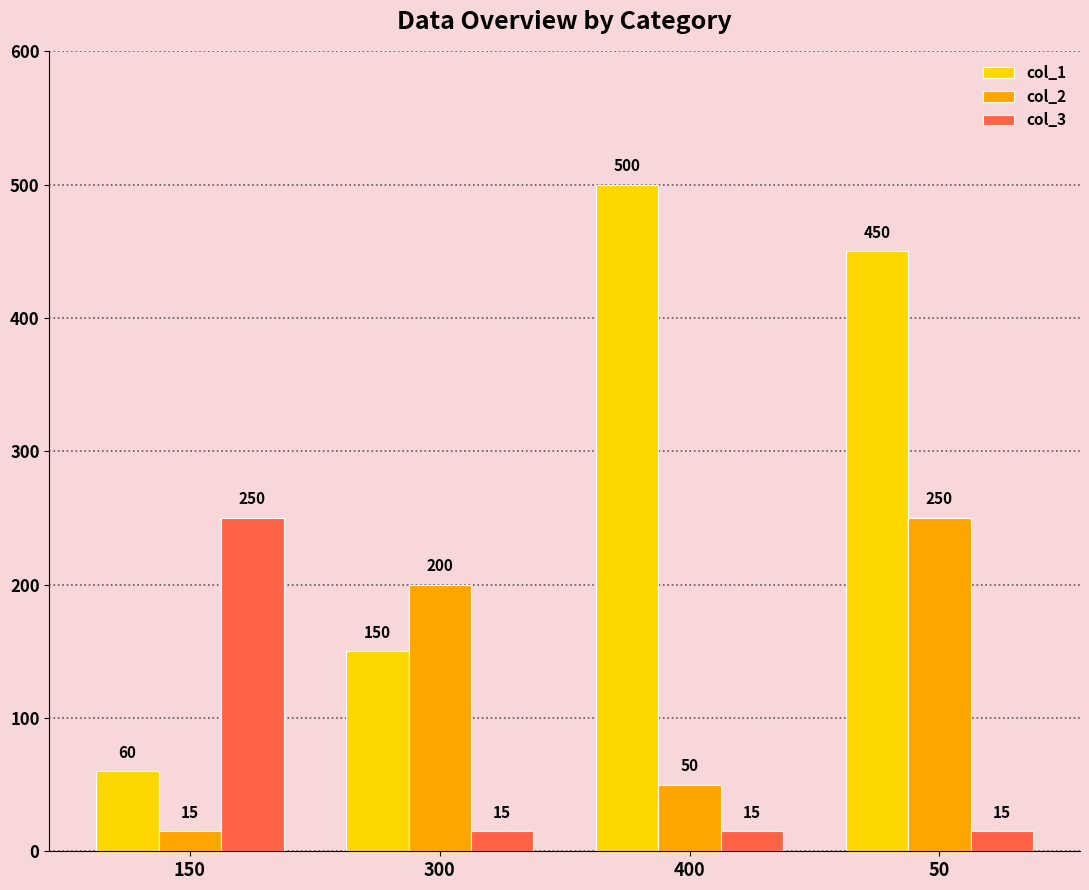

Between 150 and 50, which series saw the biggest shift?

col_1